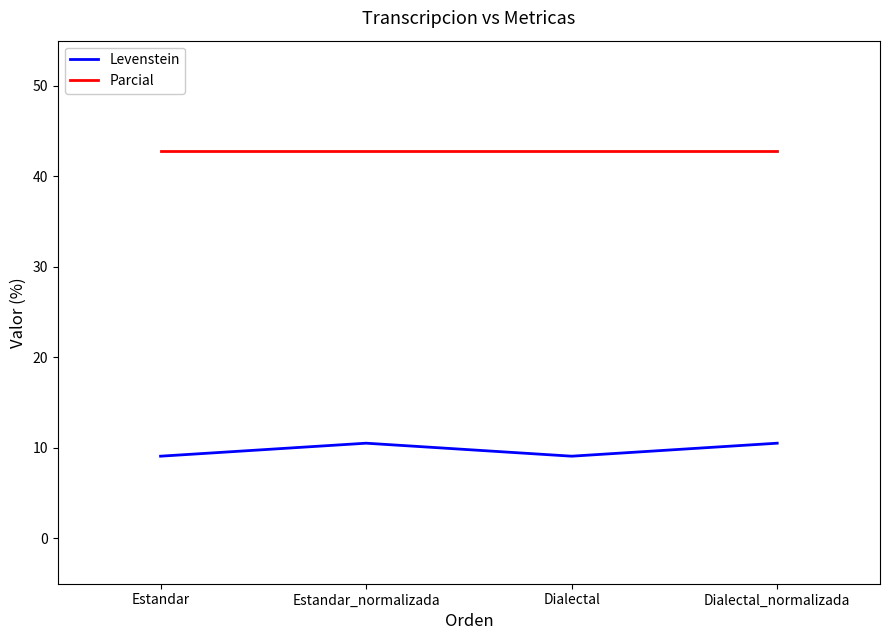

What is the greatest value displayed?

42.9